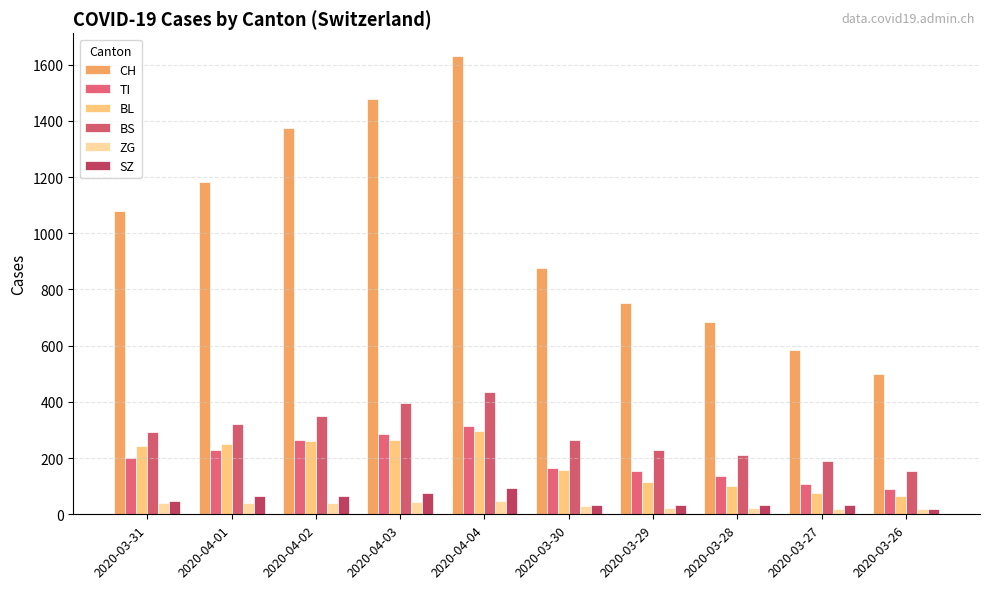

At which label does TI reach its peak?

2020-04-04